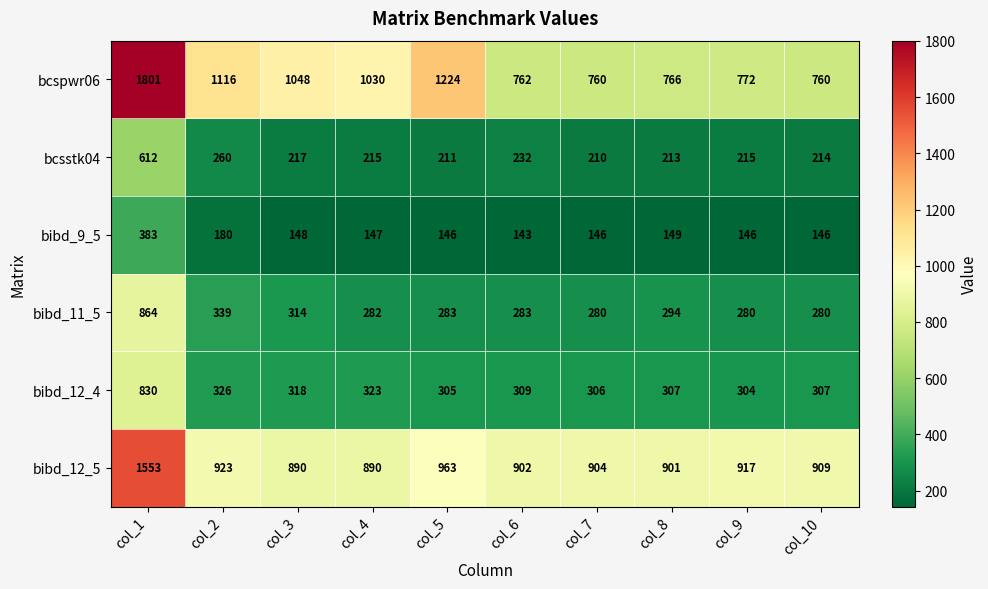

The bibd_12_4 series shows 500 at col_9. True or false?

False